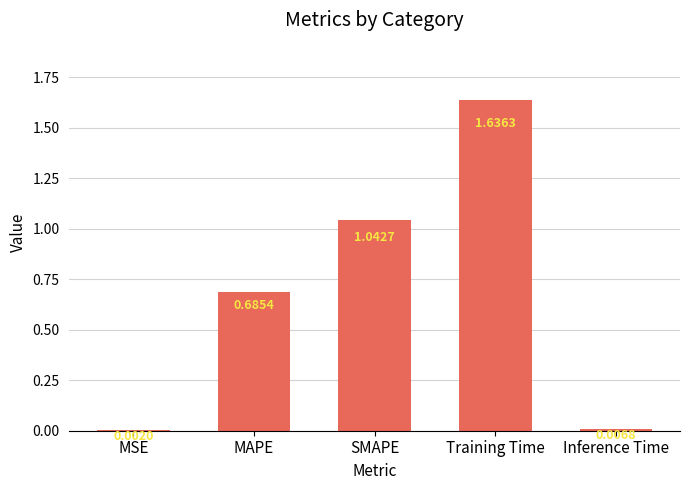

How many data points does each series have?

5